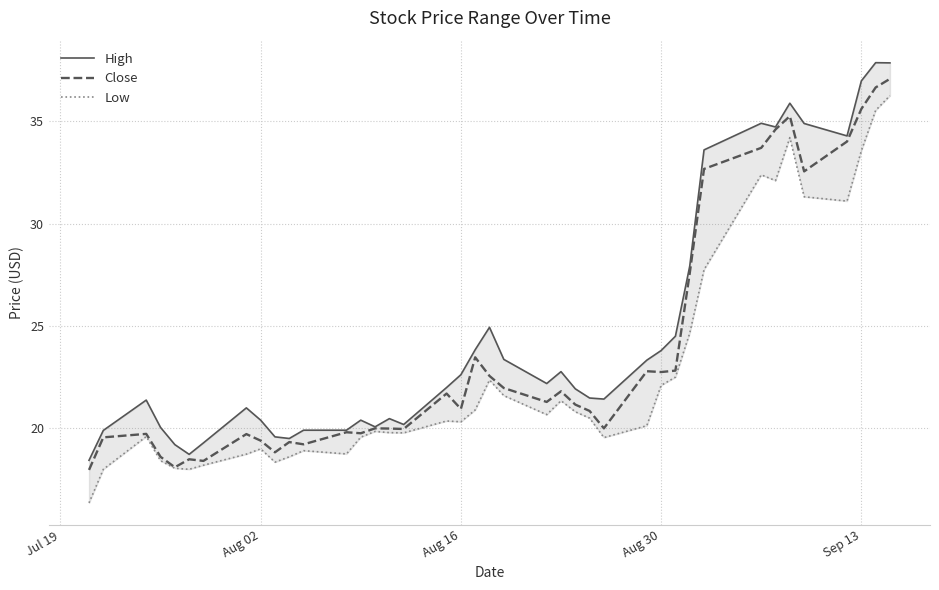

What is the highest value of the Close series?

37.1